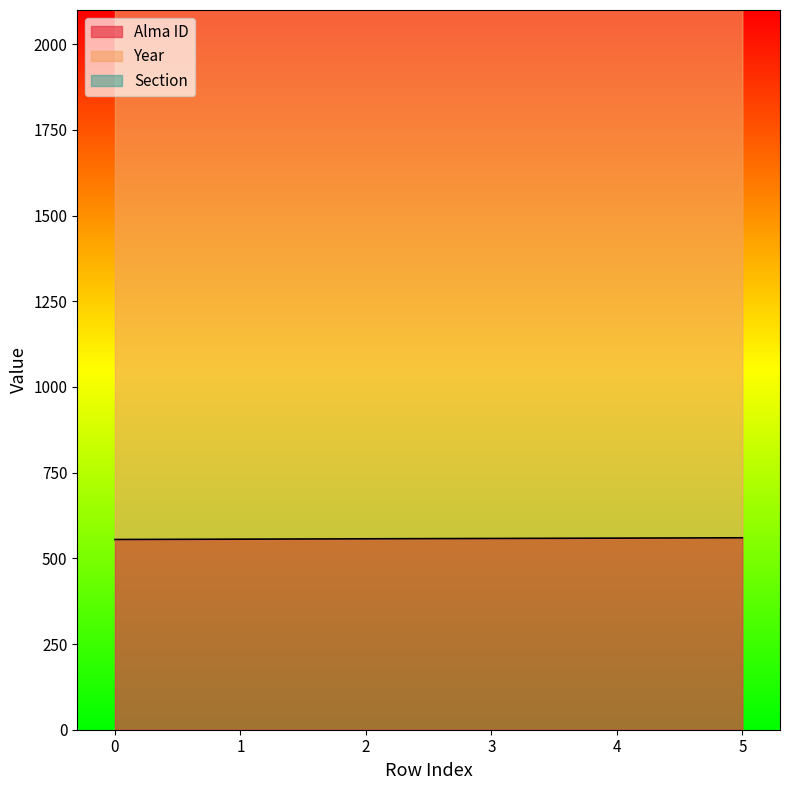

What is the approximate value of Alma ID at 0?

555